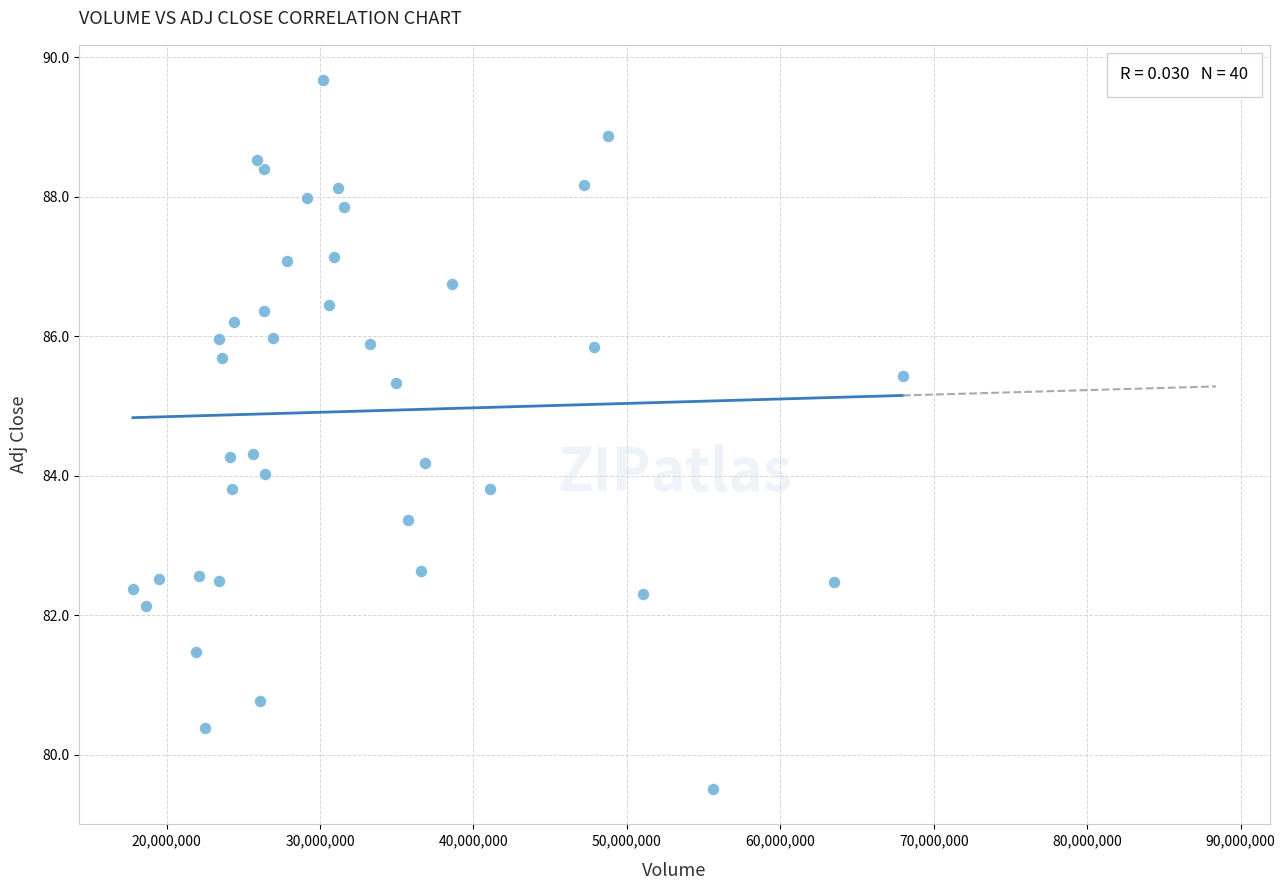

What is the range of X values (max minus min)?

50189700.0